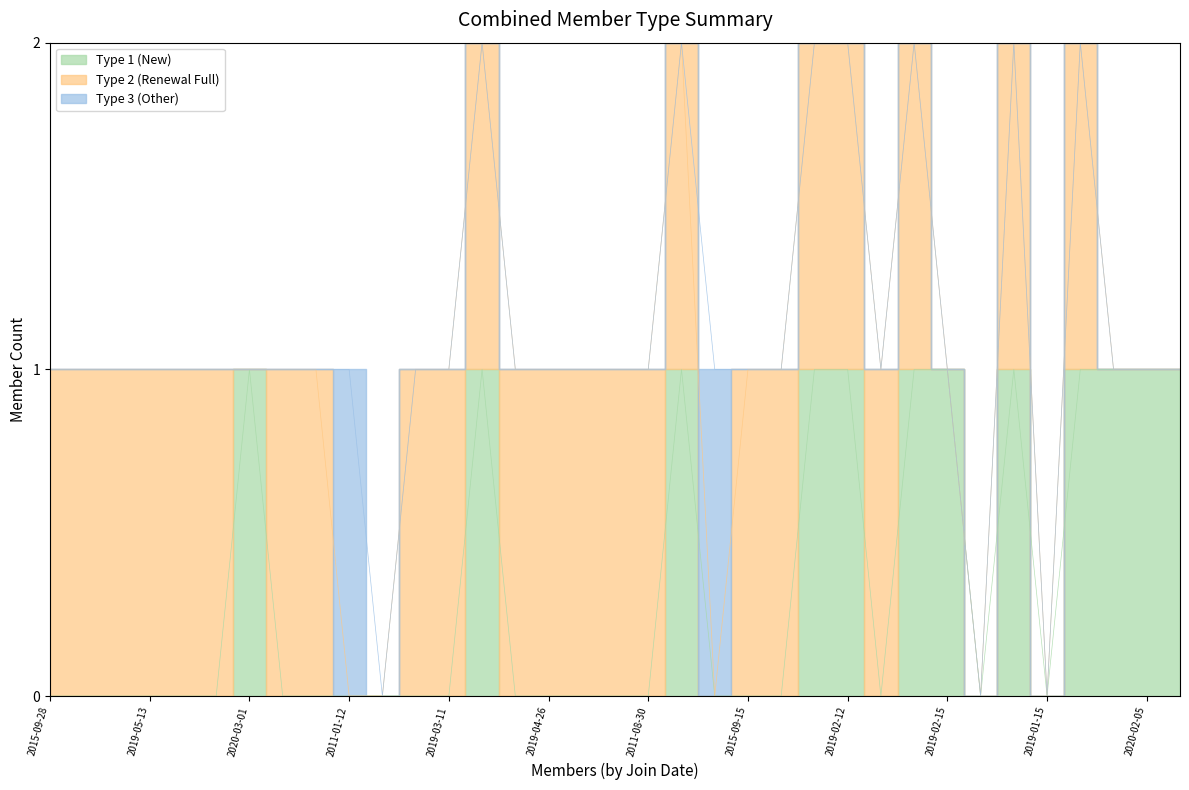

Which series changed the most between 2016-10-11 and 2019-08-05?

Type 1 (New)